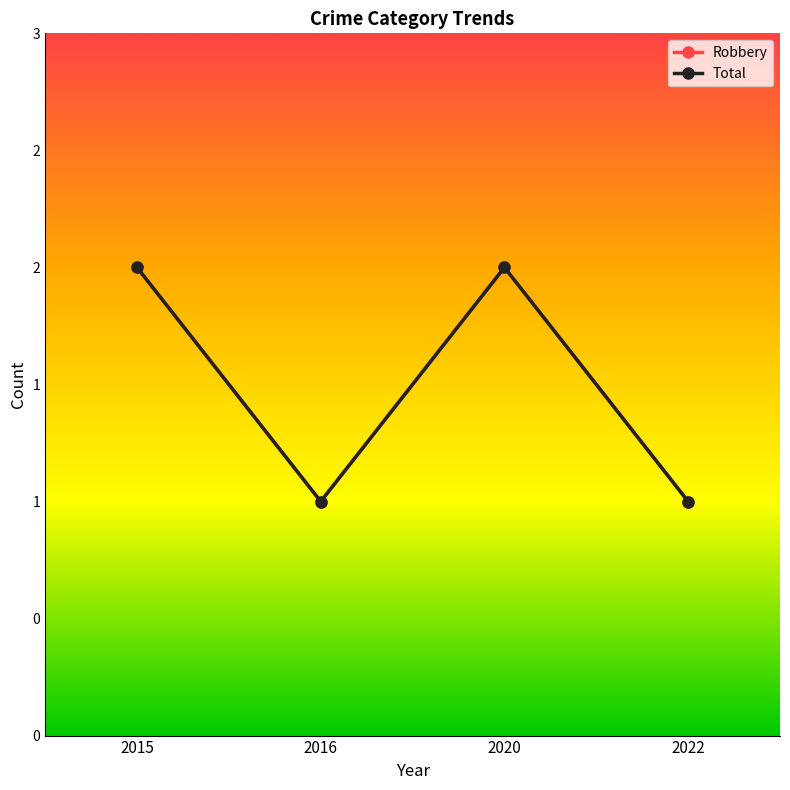

What is the difference between the second highest and minimum values in the Total series?

1